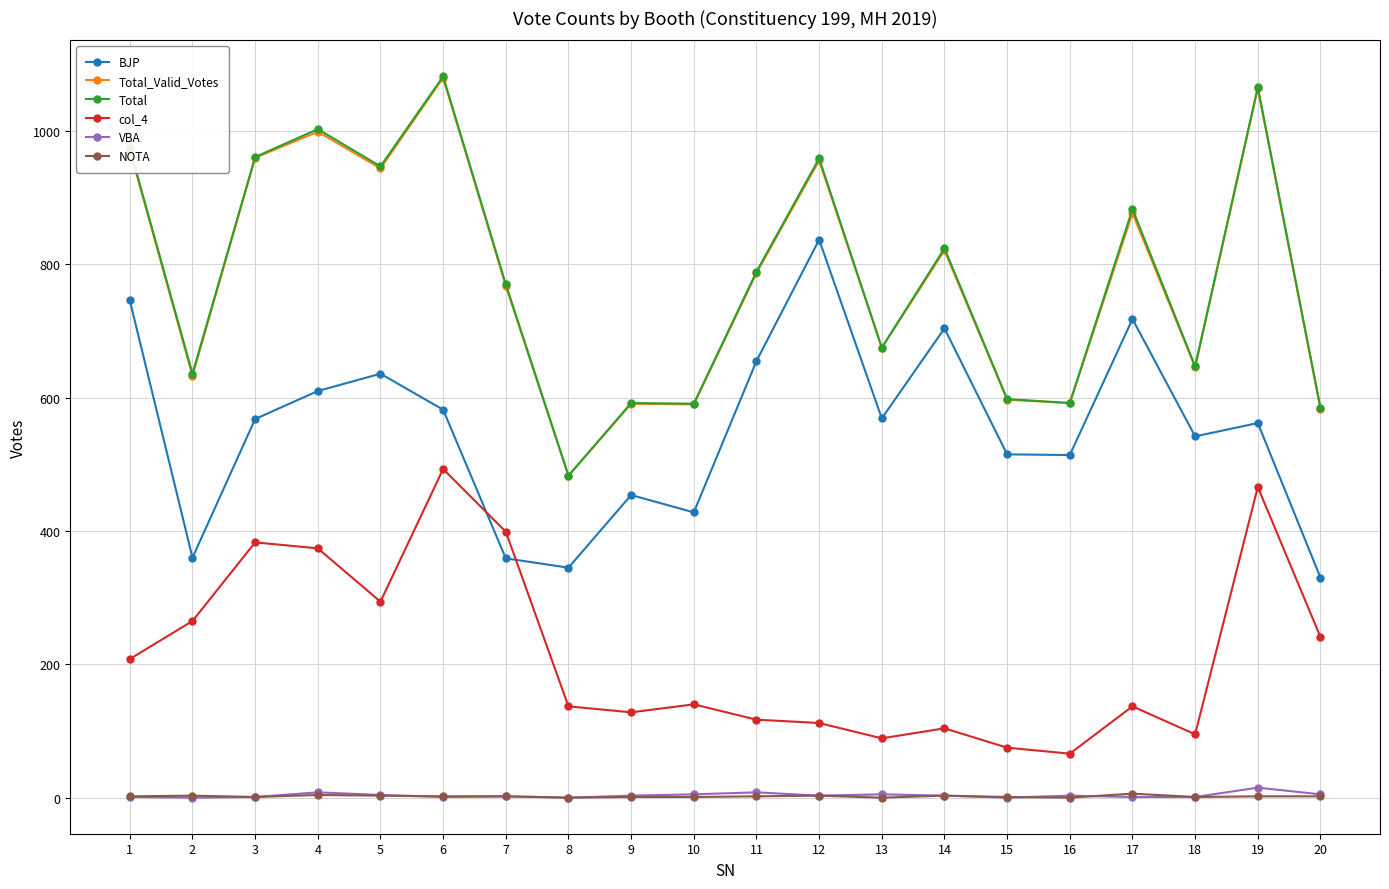

At which label does BJP first exceed 568?

1